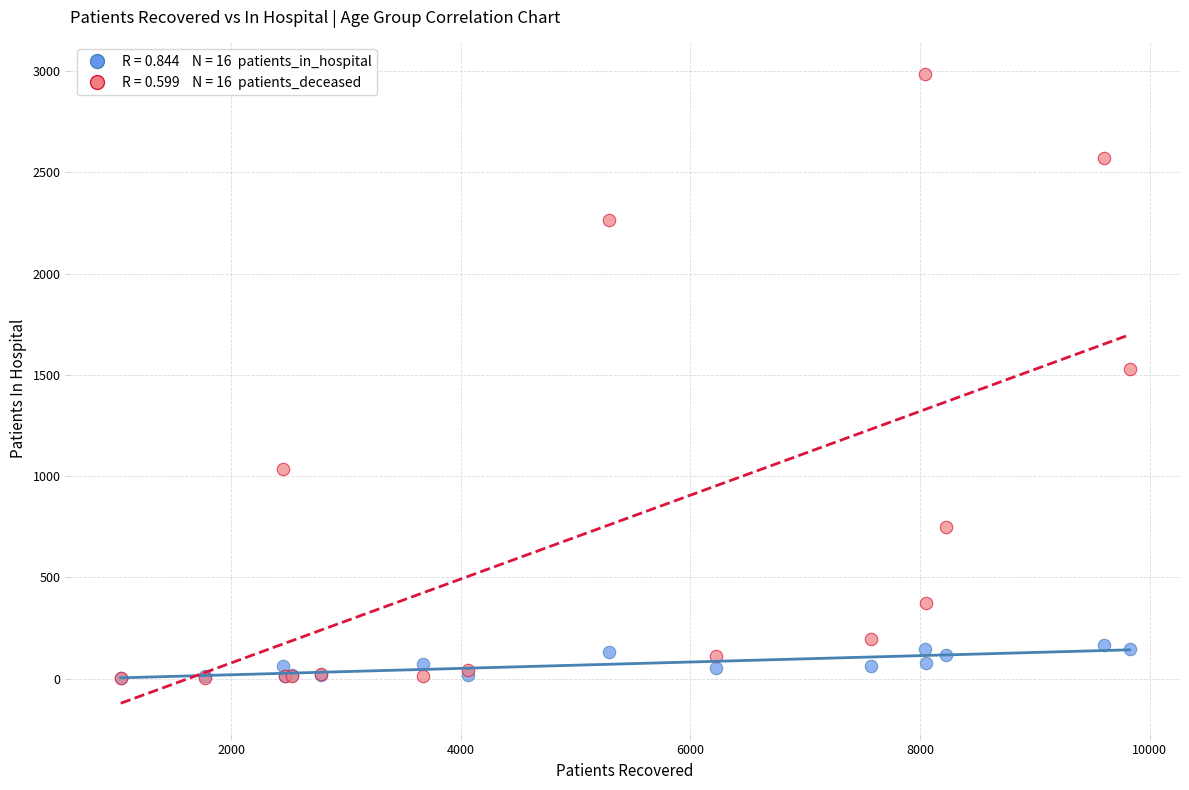

Across all series, what Y value is closest to 1494?

1529